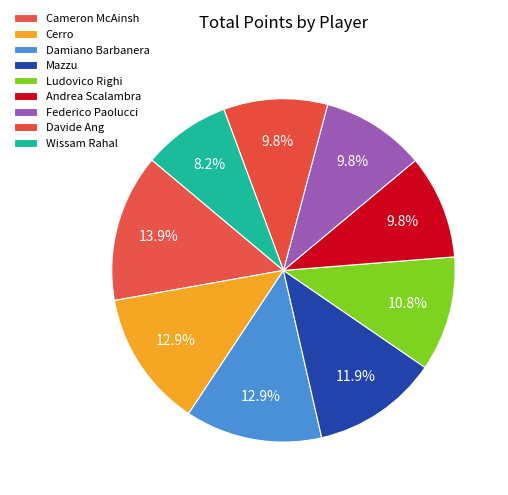

To the nearest percent, what percentage of the pie is Andrea Scalambra?

10%